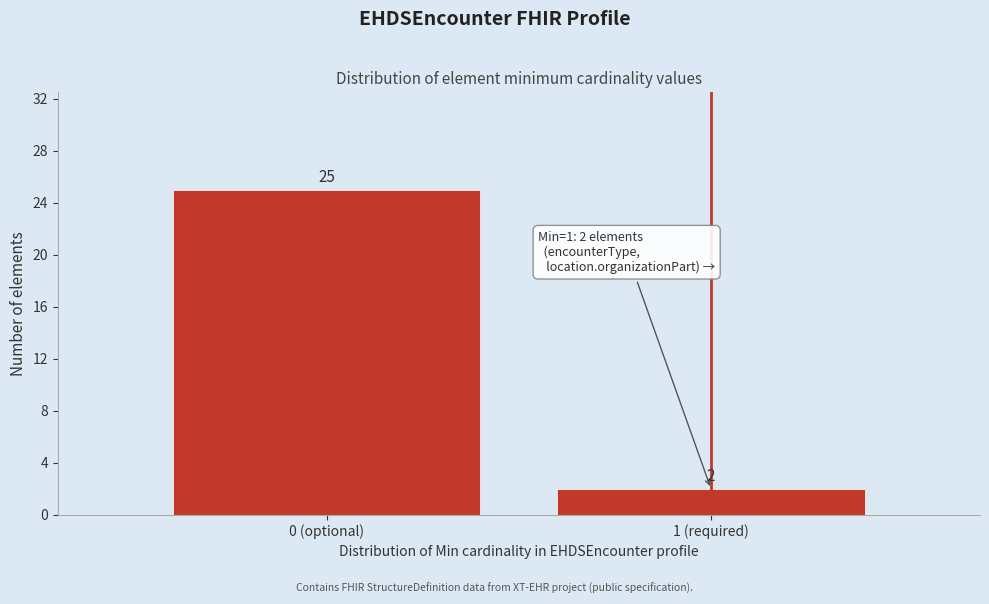

Reading left to right, extract all data points from this chart.

0 (optional)=25	1 (required)=2